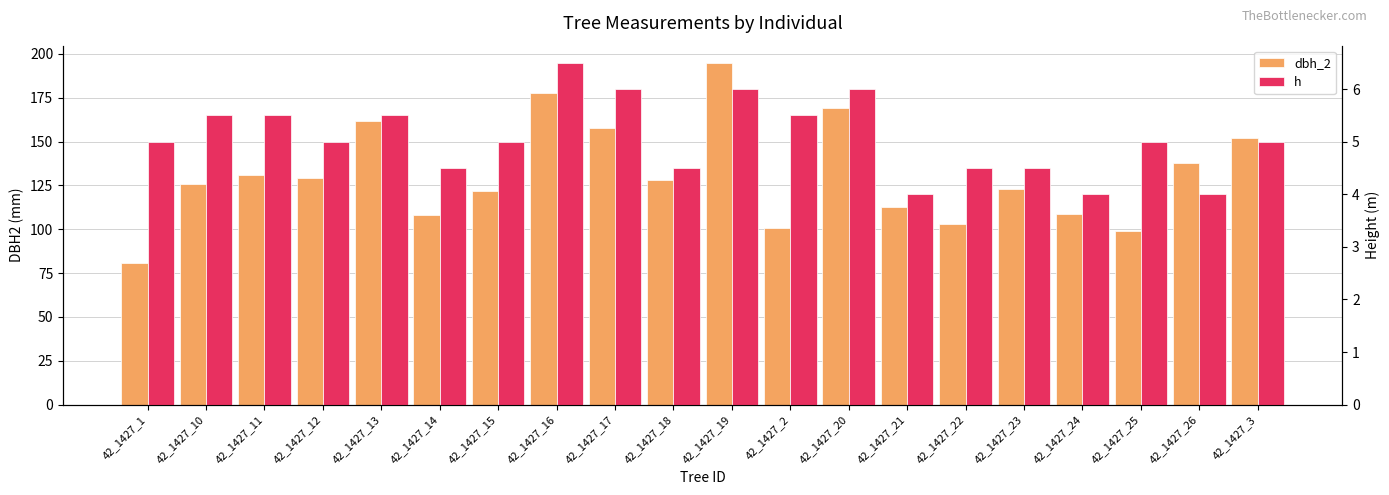

What position from the right is 42_1427_18?

11